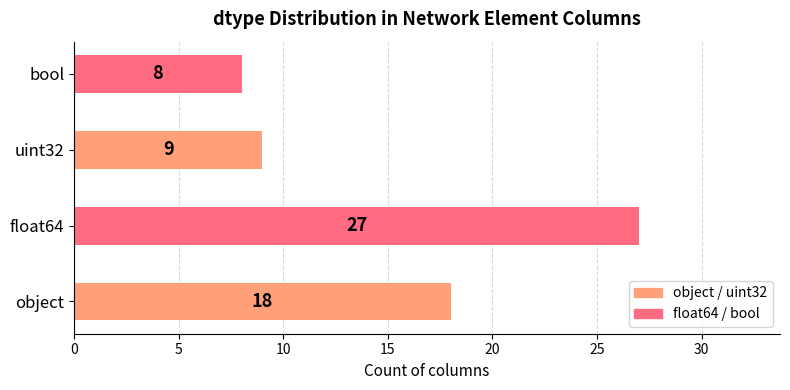

Reading top to bottom, extract all data points from this chart.

8	9	27	18